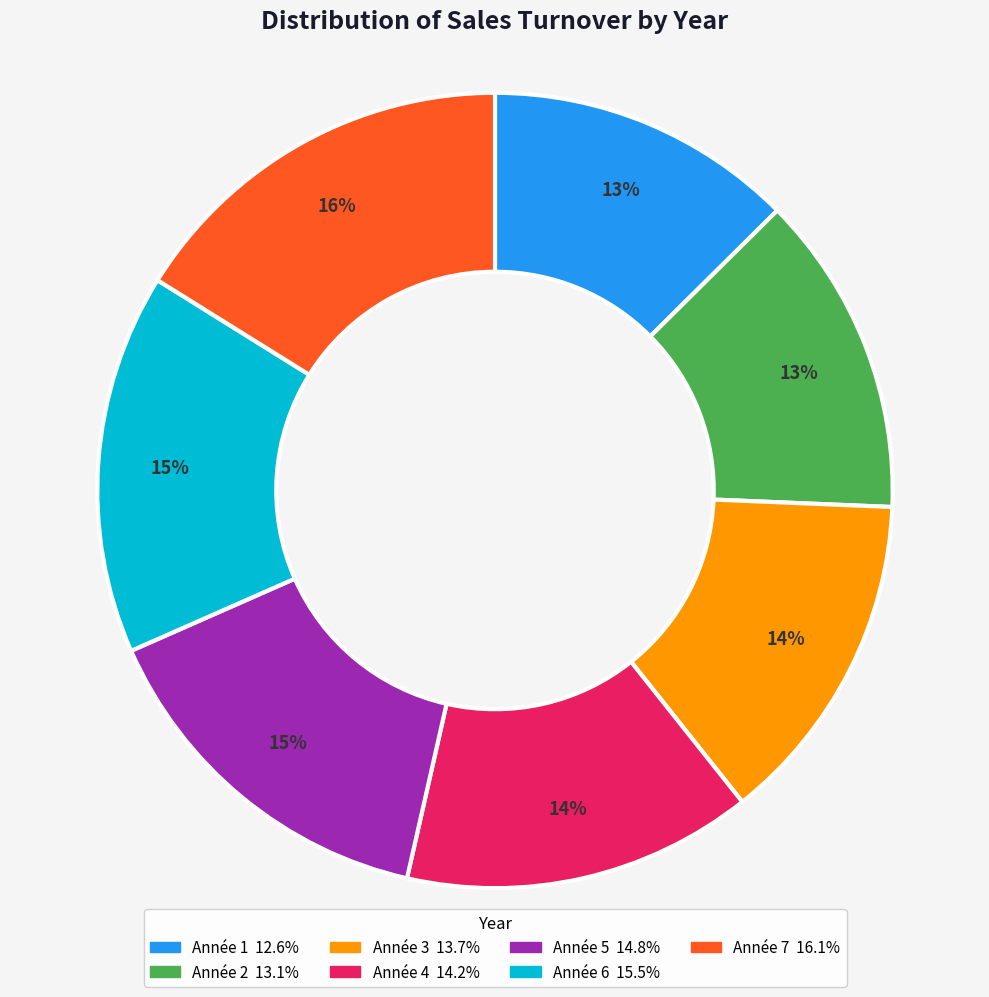

To the nearest percent, what is the average slice percentage?

14%